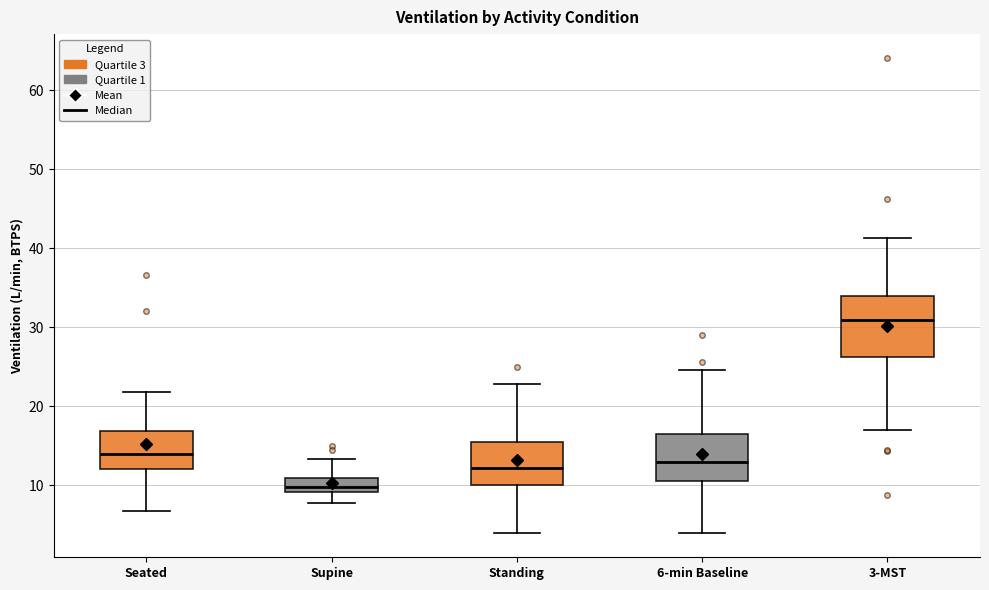

Which box's median line is the lowest?

Supine